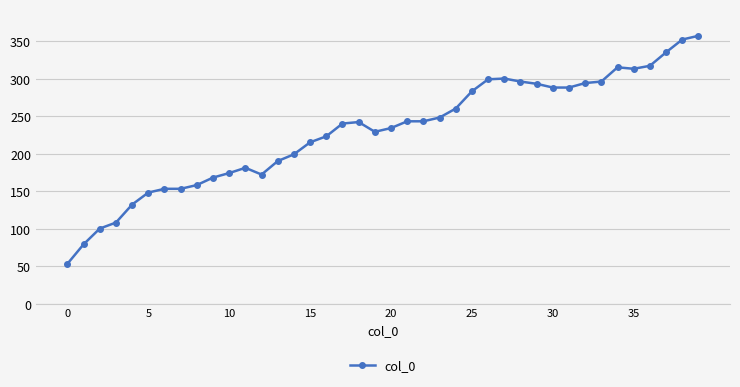

What is the difference between the second highest and minimum values?

299